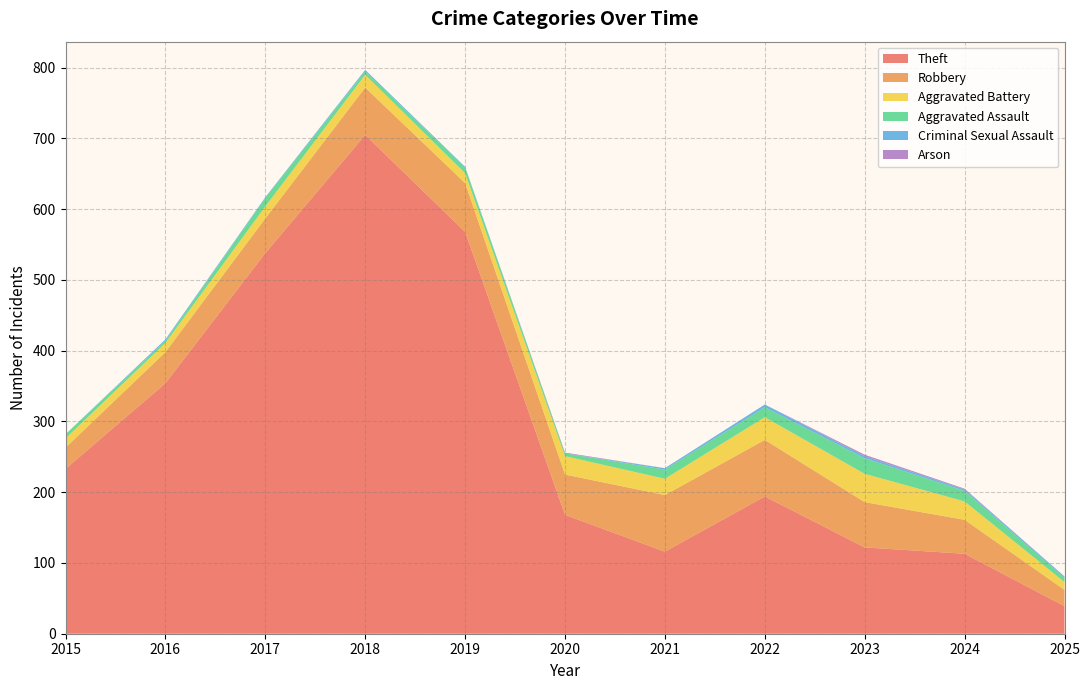

Reading left to right, extract all data points from this chart.

Theft: 2015=233	2016=354	2017=538	2018=705	2019=568	2020=168	2021=116	2022=194	2023=122	2024=113	2025=39
Robbery: 2015=30	2016=44	2017=49	2018=67	2019=69	2020=57	2021=80	2022=80	2023=64	2024=48	2025=23
Aggravated Battery: 2015=13	2016=13	2017=17	2018=18	2019=14	2020=26	2021=23	2022=32	2023=40	2024=26	2025=11
Aggravated Assault: 2015=6	2016=3	2017=12	2018=5	2019=8	2020=4	2021=13	2022=14	2023=22	2024=15	2025=6
Criminal Sexual Assault: 2015=0	2016=2	2017=1	2018=2	2019=1	2020=0	2021=2	2022=4	2023=3	2024=2	2025=2
Arson: 2015=0	2016=0	2017=0	2018=0	2019=0	2020=1	2021=0	2022=0	2023=2	2024=1	2025=0